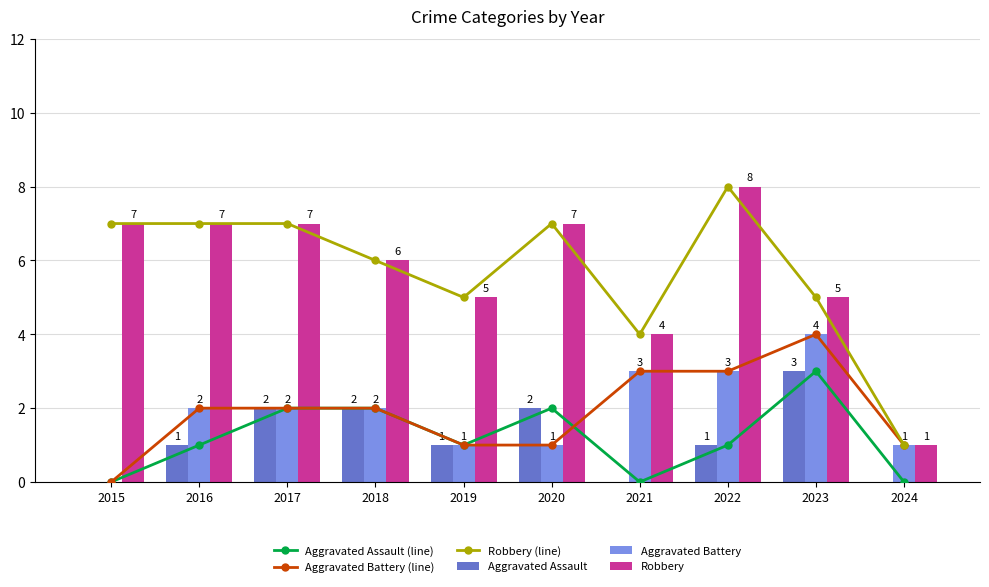

How many distinct data groups are displayed?

6